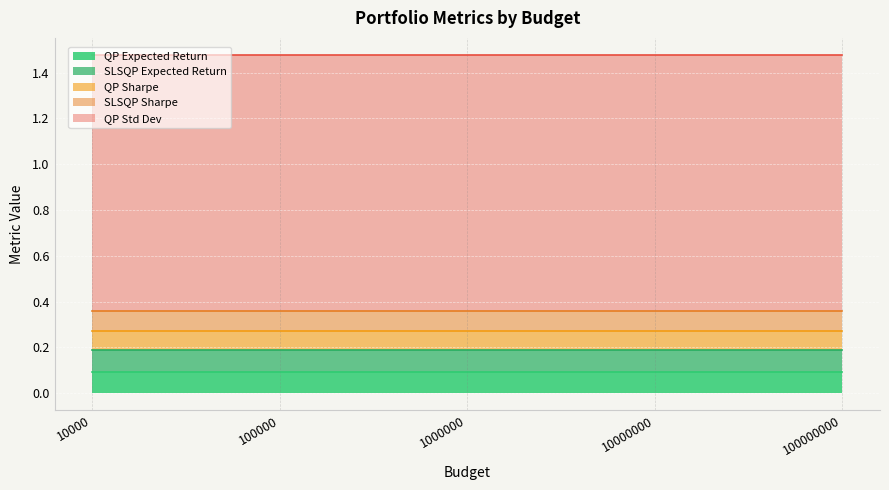

What is the spread (max minus min) of values at 100000?

1.0